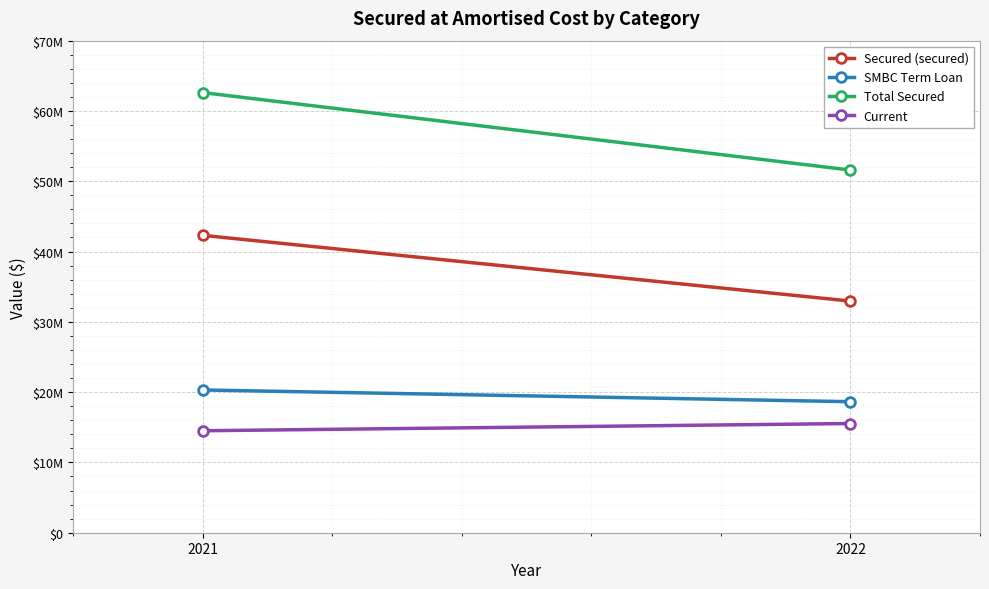

What are all the series names shown in the legend?

Secured (secured), SMBC Term Loan, Total Secured, Current